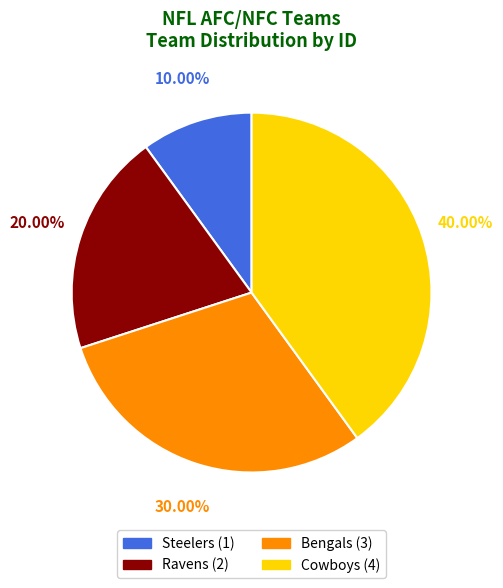

Is Bengals the majority of the pie?

No